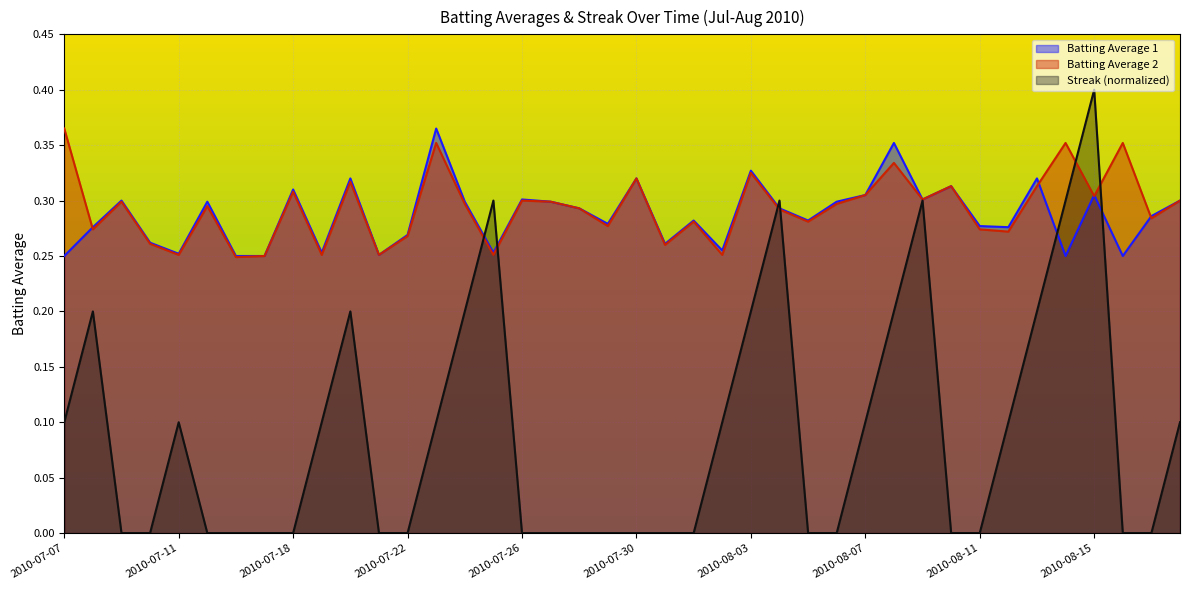

Between 2010-07-07 and 2010-07-10, which is larger?

2010-07-10